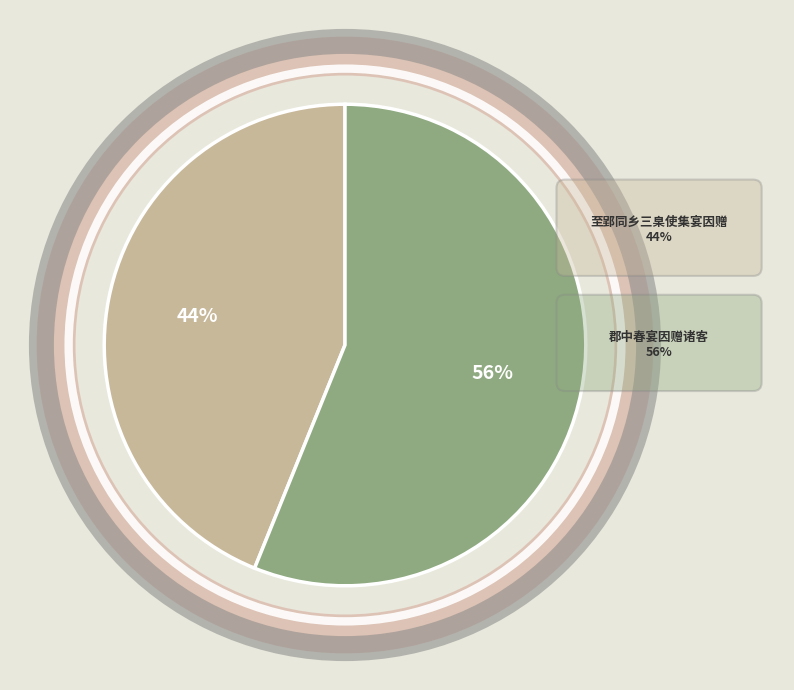

Which has a higher value, 郡中春宴因赠诸客 or 郡中春宴因赠诸客?

郡中春宴因赠诸客